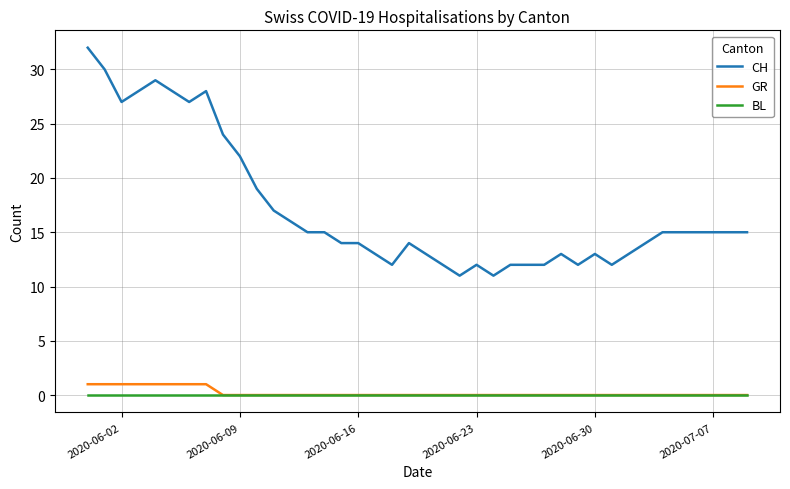

Which series has the largest total across all categories?

CH